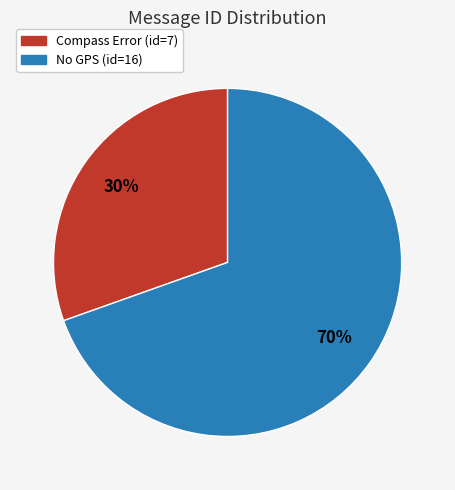

Is there a majority slice in this chart?

Yes